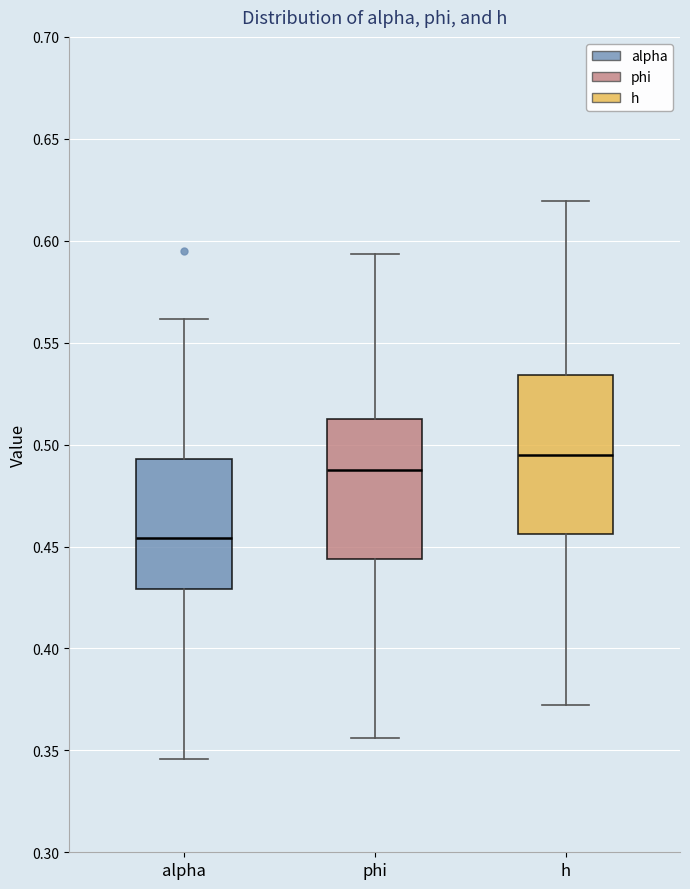

Which box's median line is the lowest?

alpha